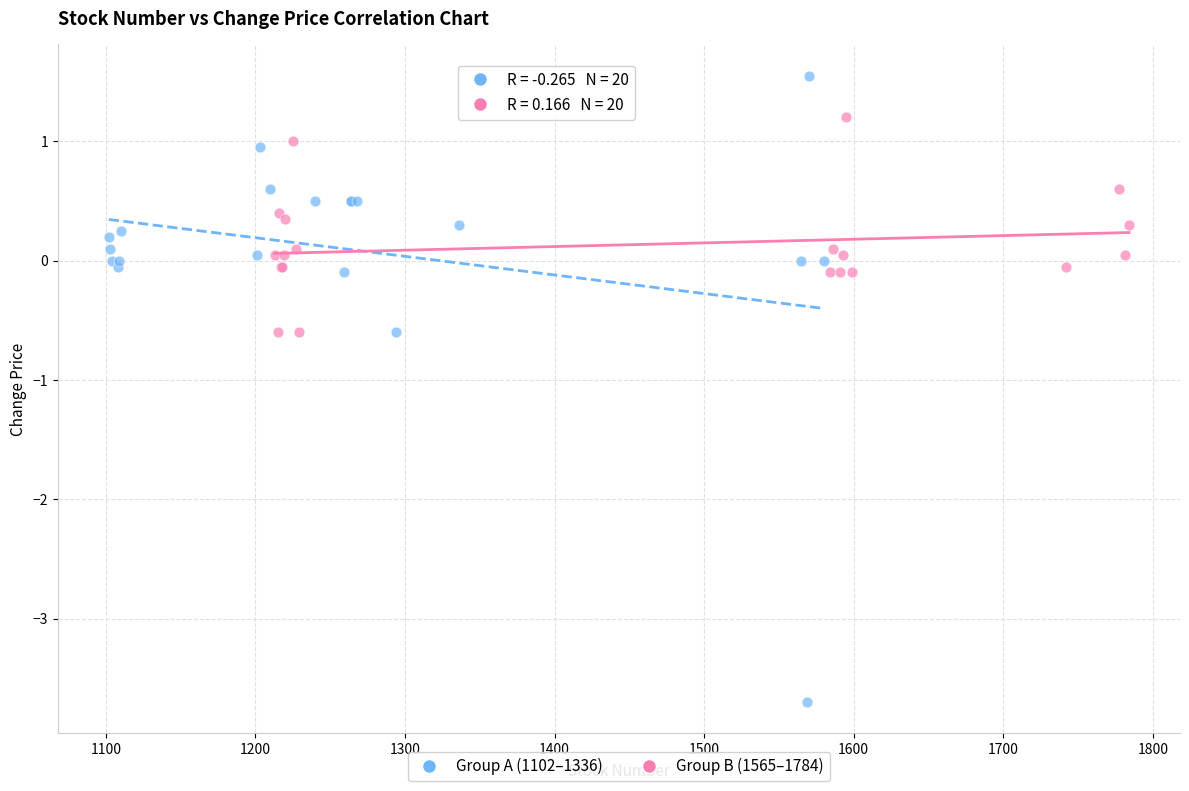

Which series reaches the maximum Y coordinate?

Group A (1102–1336)